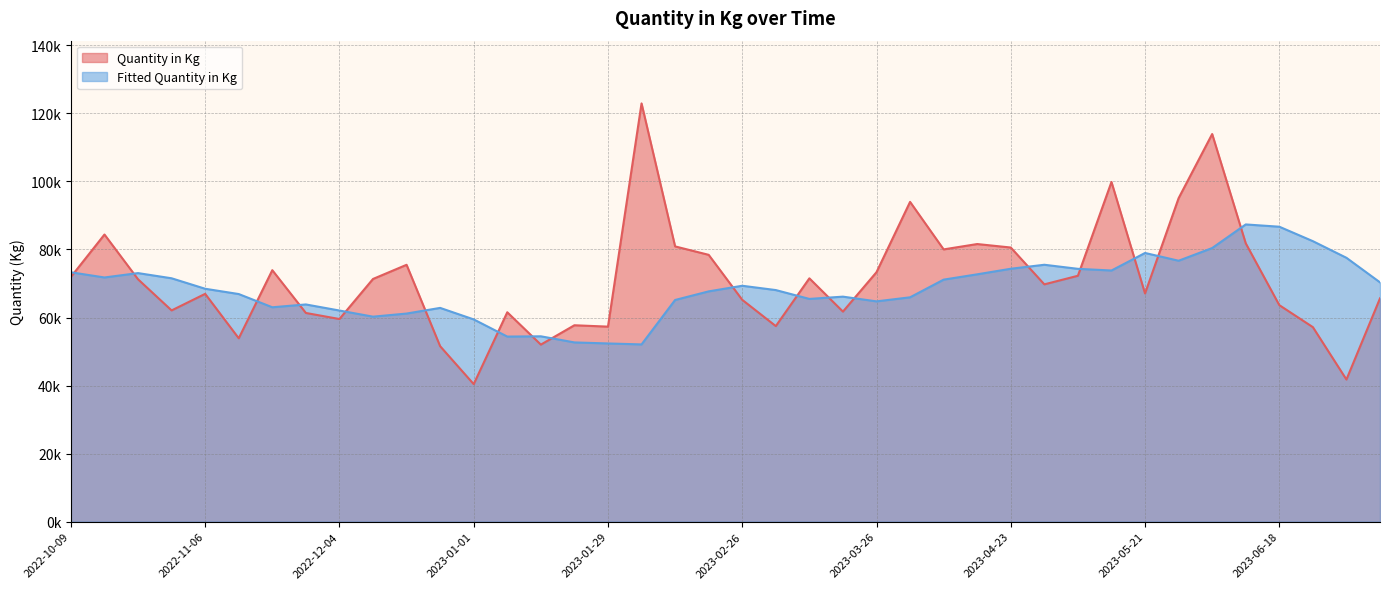

Between 2022-11-20 and 2022-12-18, which is larger?

2022-12-18